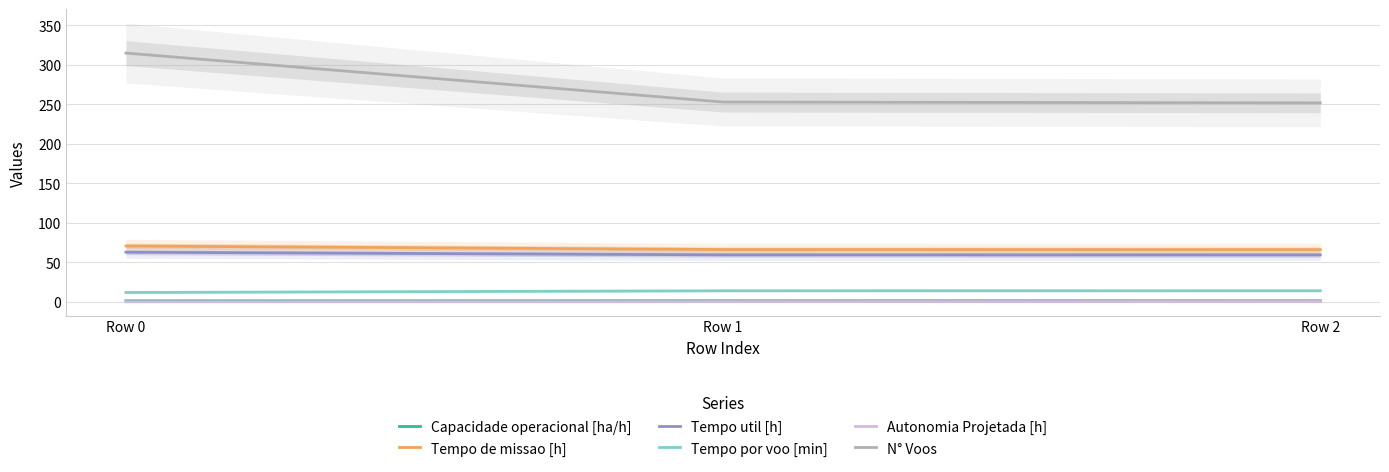

Is the value of Tempo por voo [min] at Row 1 greater than the value of N° Voos at Row 1?

No